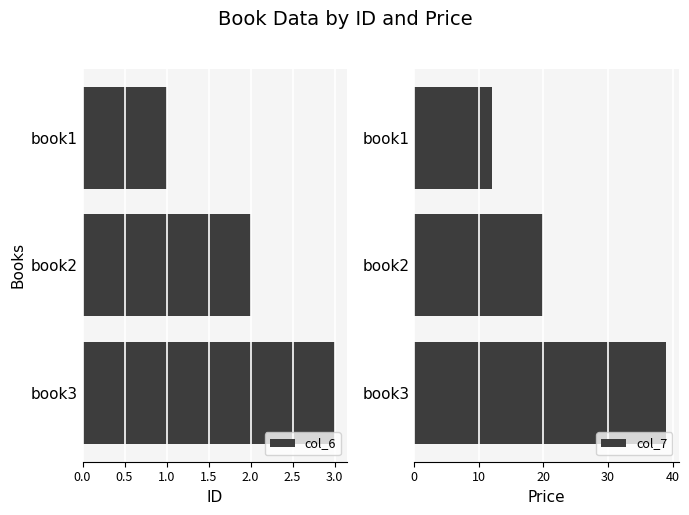

Rank the categories by col_6 value from highest to lowest.

book3, book2, book1